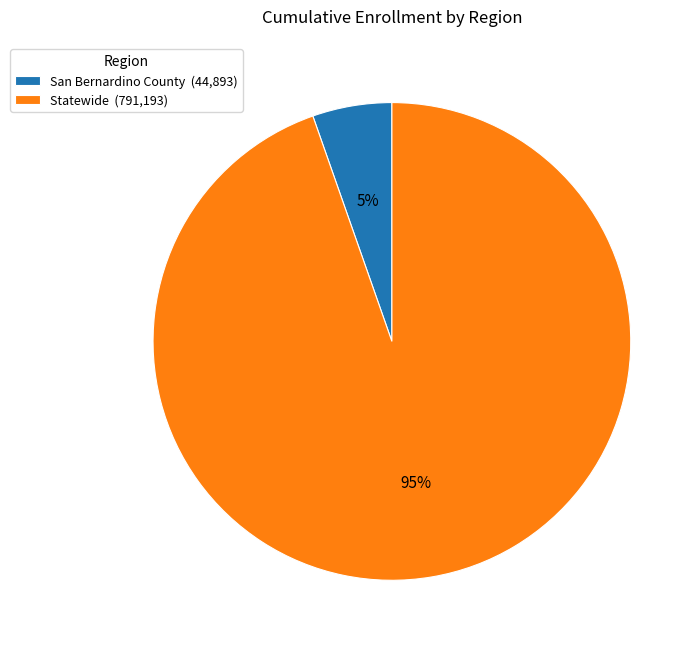

Does any single category account for the majority?

Yes